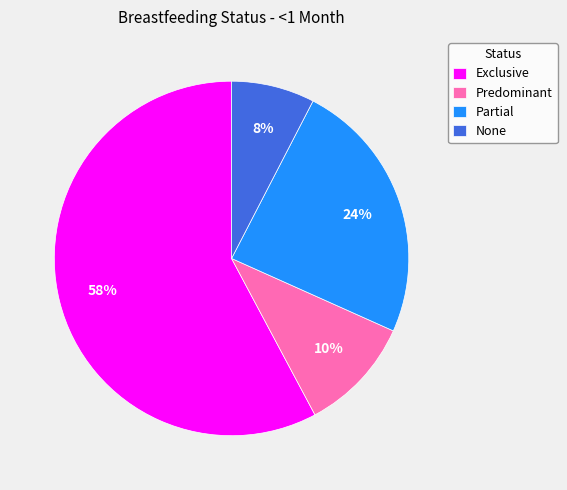

Is the sum of Partial and Exclusive greater than half?

Yes